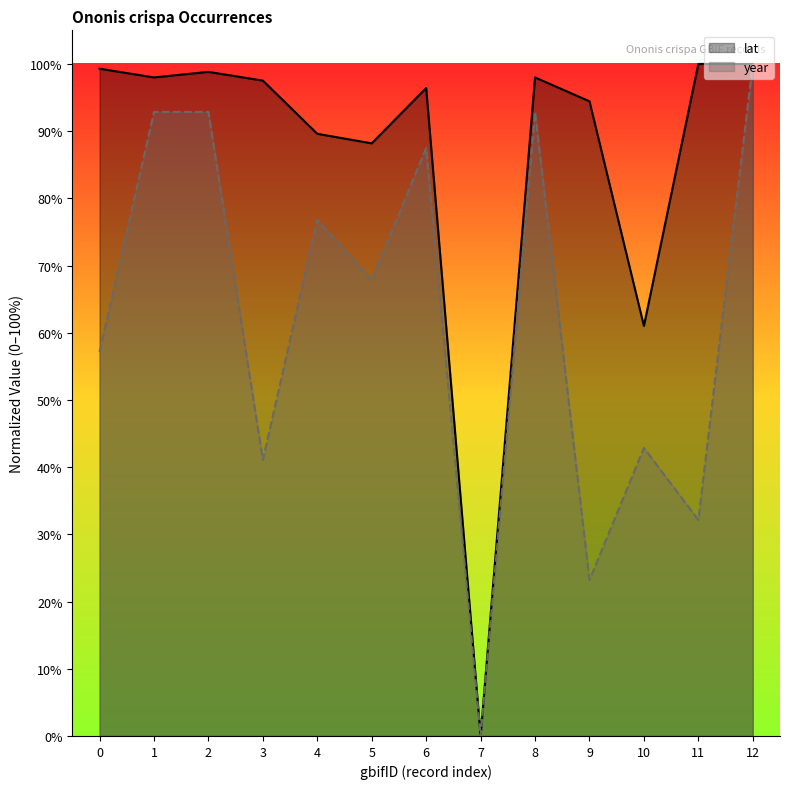

Reading left to right, list all the values displayed in this chart.

lat: 0=99.3	1=98.0	2=98.8	3=97.5	4=89.6	5=88.2	6=96.4	7=0.0	8=98.0	9=94.4	10=61.0	11=100.0	12=100.0
year: 0=57.1	1=92.9	2=92.9	3=41.1	4=76.8	5=67.9	6=87.5	7=0.0	8=92.9	9=23.2	10=42.9	11=32.1	12=100.0